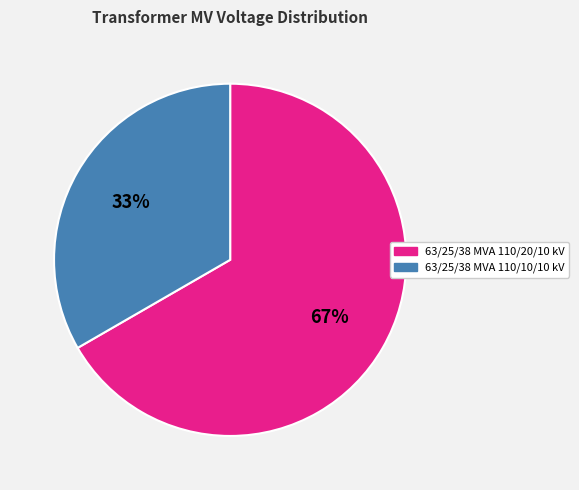

What percentage is the 63/25/38 MVA 110/20/10 kV slice, to the nearest percent?

67%